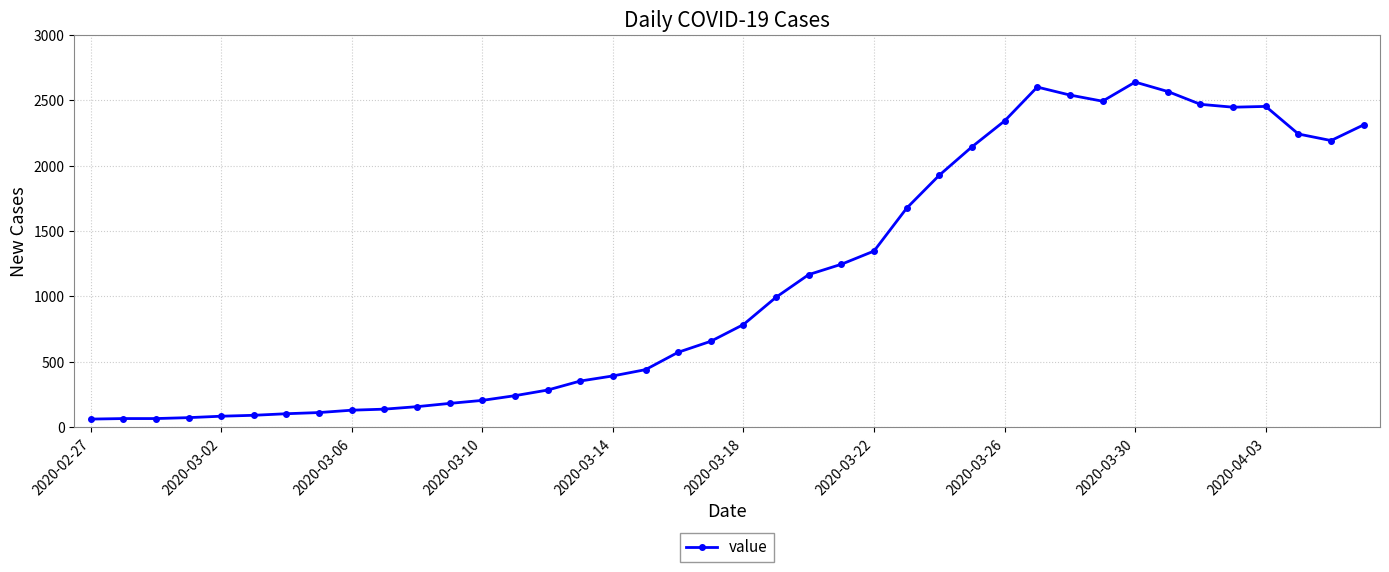

How many lines are shown in the chart?

1